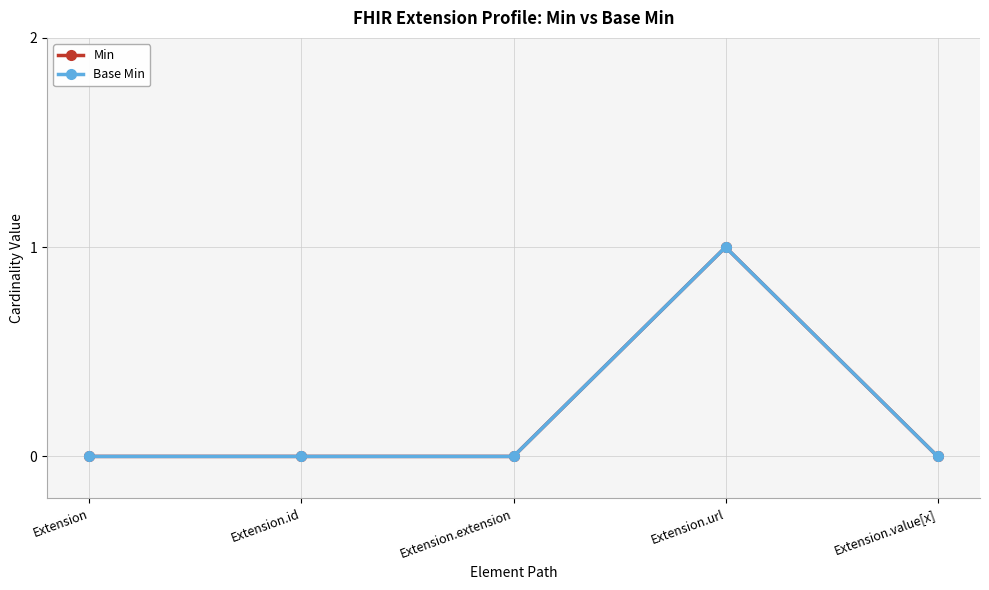

Which series changed the most between Extension.id and Extension.value[x]?

Min